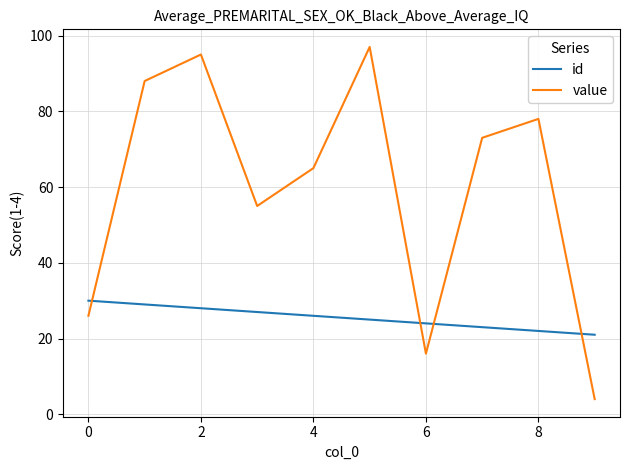

Which series has the largest range (max minus min)?

value